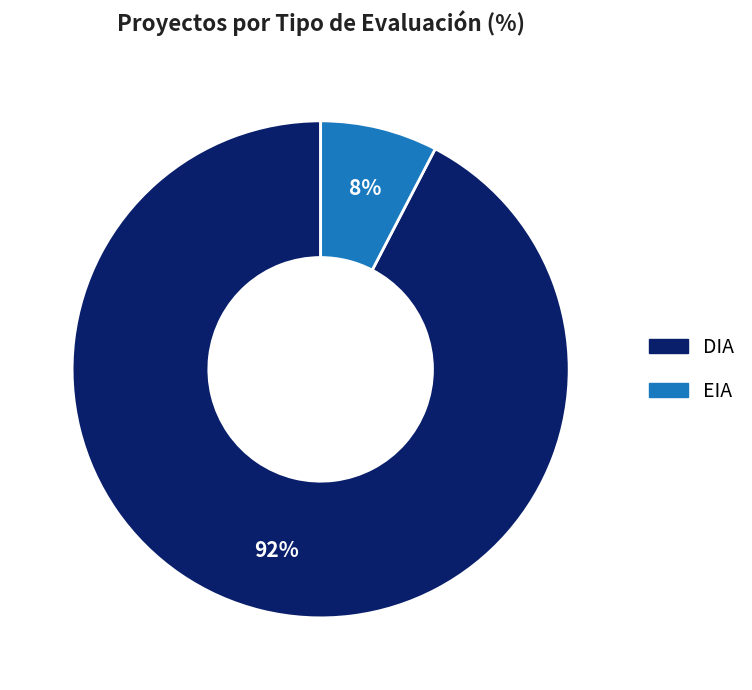

To the nearest percent, what portion does DIA represent?

92%